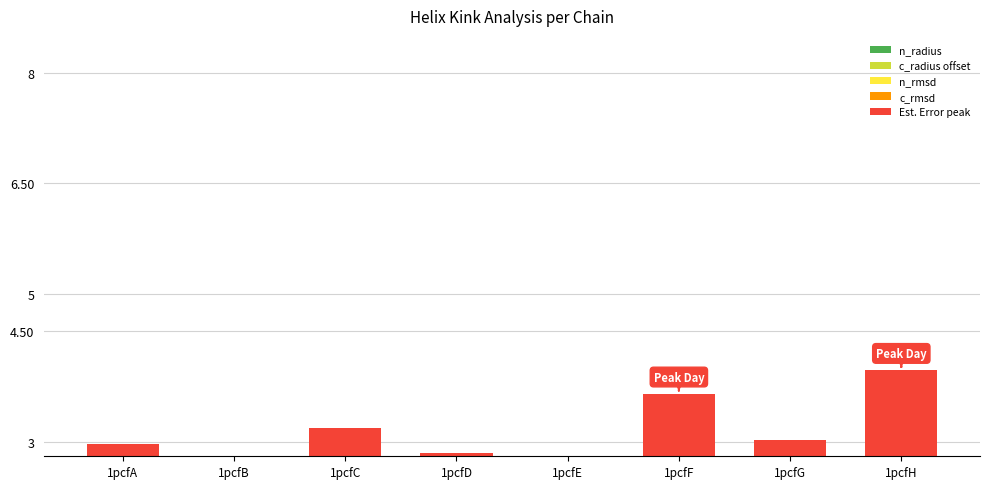

Which series has the largest range (max minus min)?

Est. Error peak